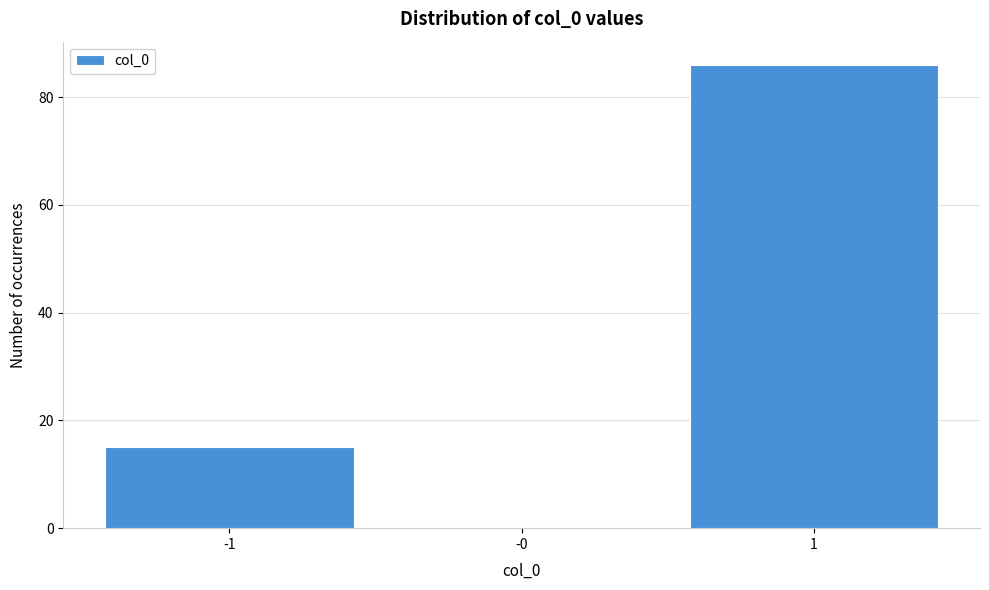

Reading right to left, transcribe all the data shown in this chart.

1=86	-0=0	-1=15